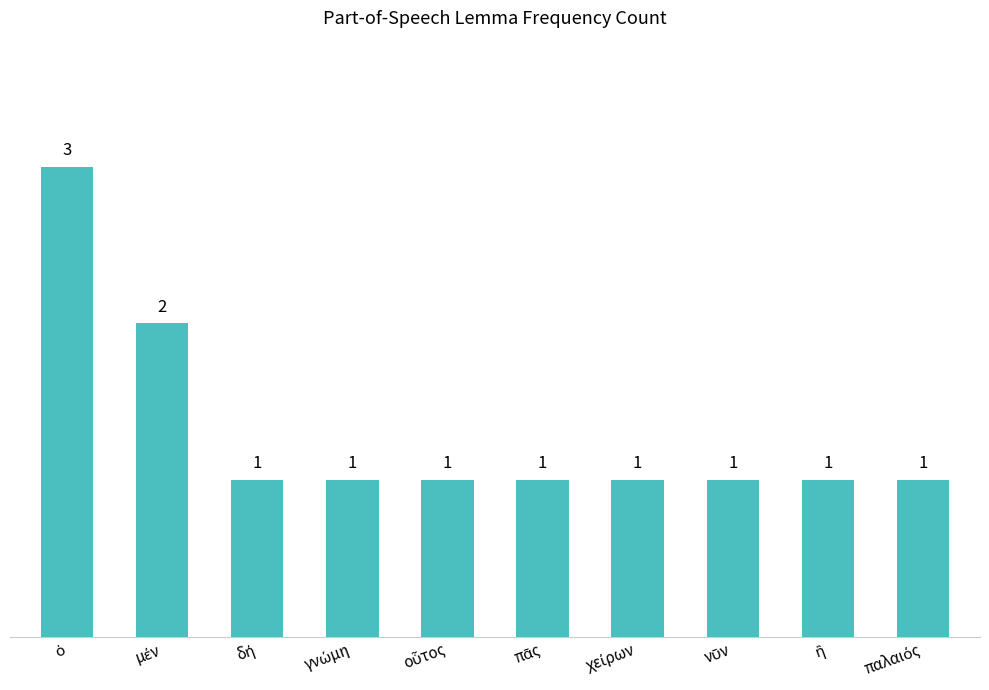

What is the value of the 5th bar from the left?

1